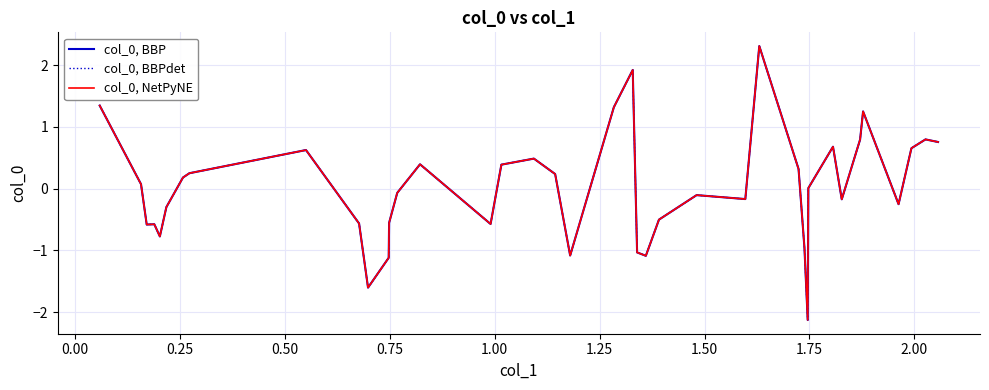

Which series has the largest total across all categories?

col_0, BBP